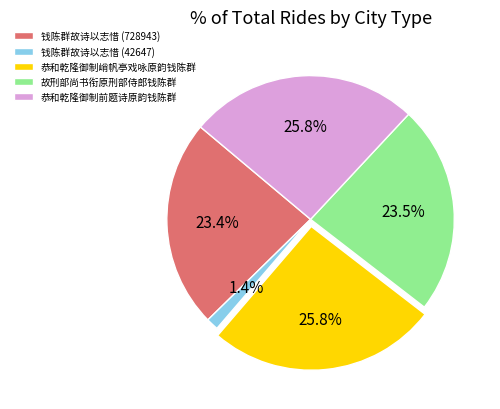

Combined, do 恭和乾隆御制峭帆亭戏咏原韵钱陈群 and 钱陈群故诗以志惜 (728943) account for over 50%?

No